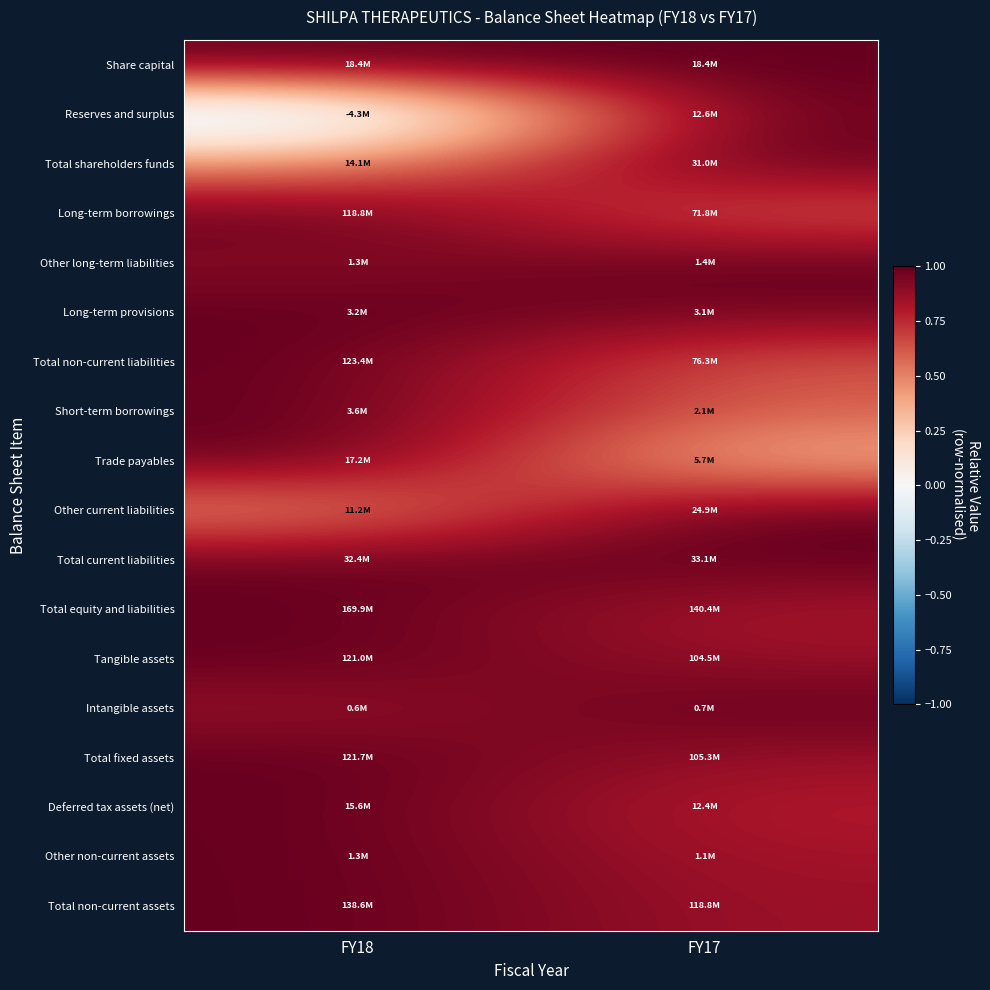

Which has a higher value, FY18 or FY17?

FY18